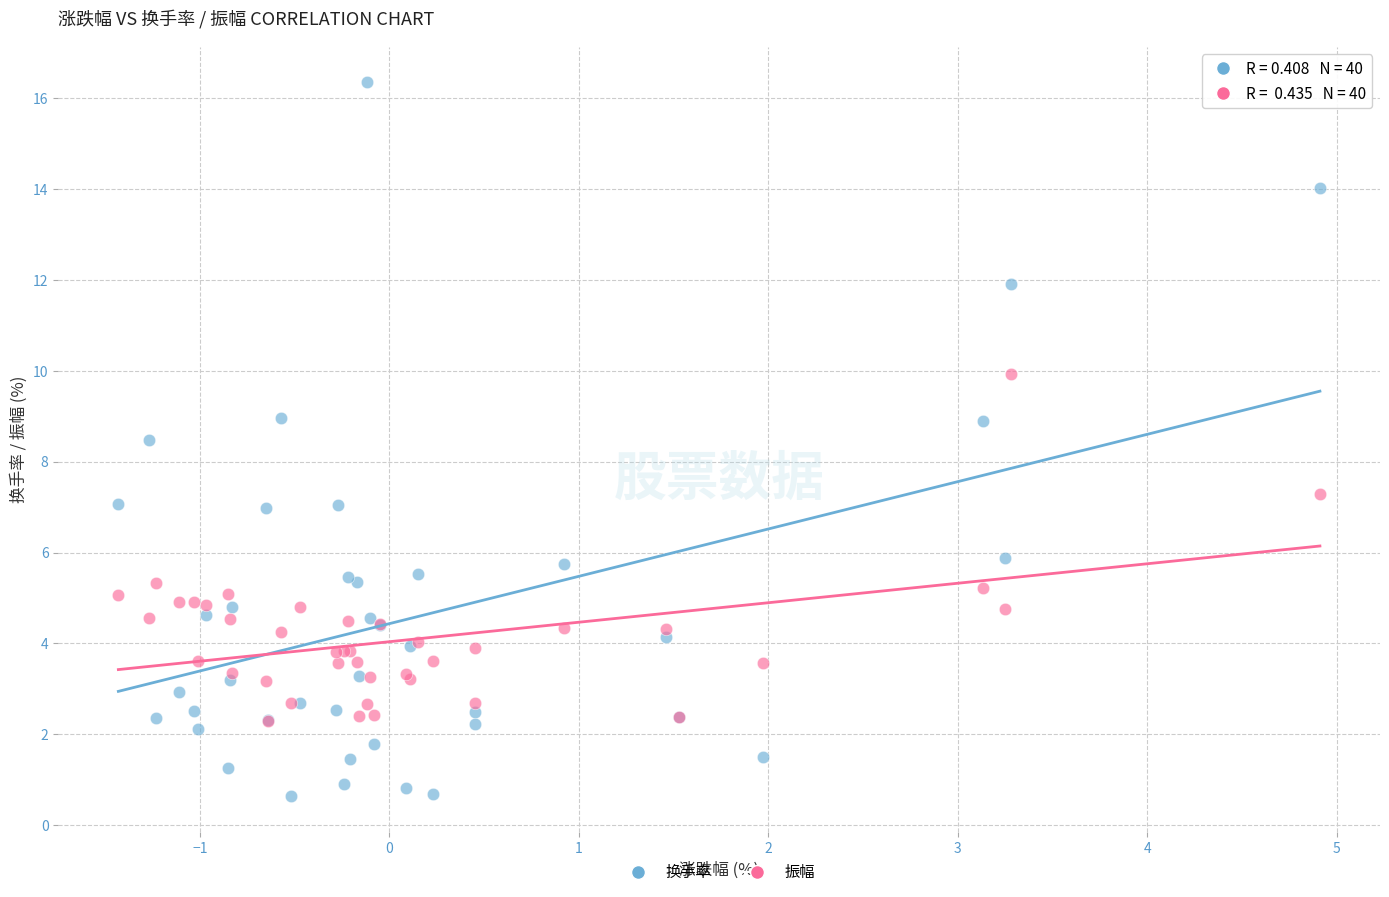

Across all series, what Y value is closest to 8?

8.5